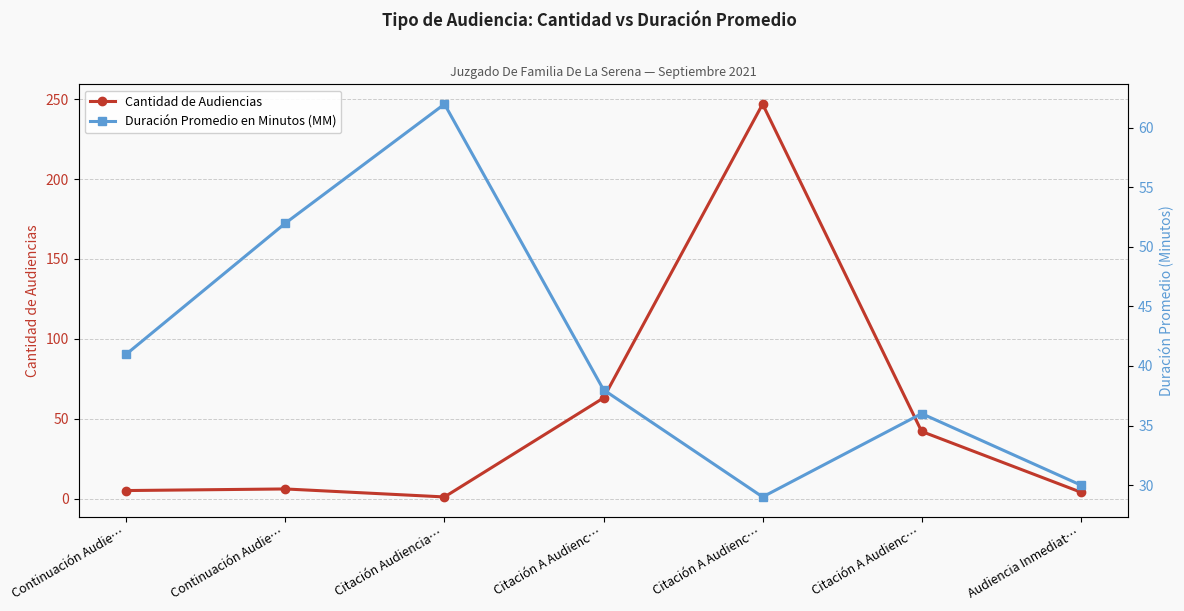

What is the total value across all series at Continuación Audie…?

46